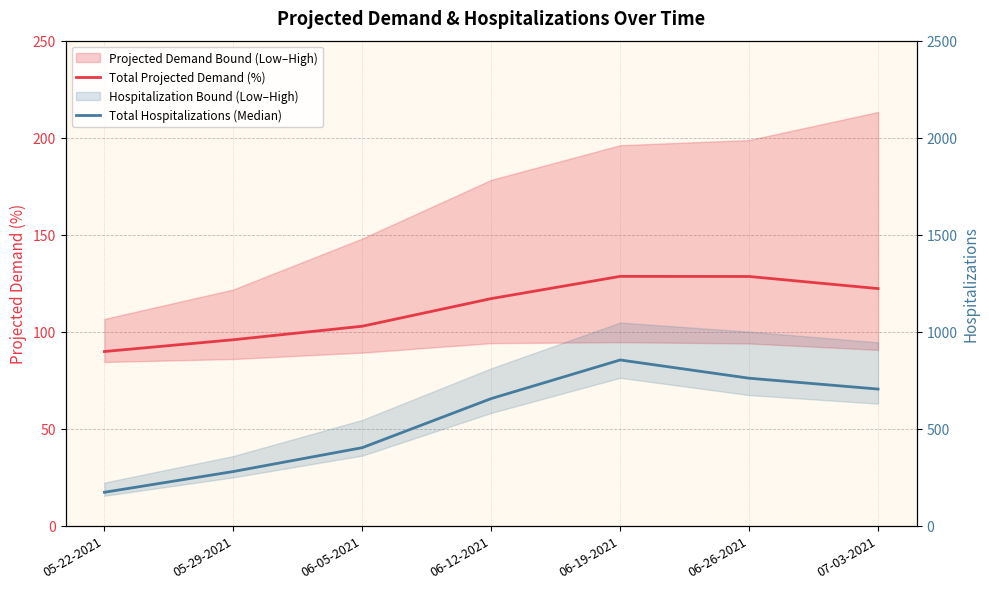

What is the difference between the maximum and minimum values in the Total Projected Demand (%) series?

38.7